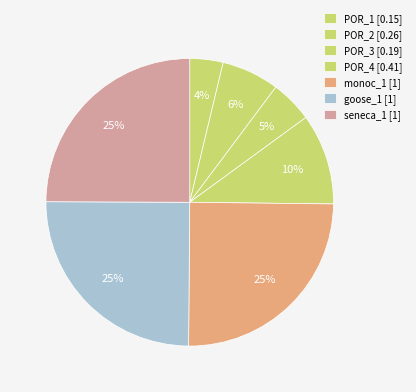

Do POR_4 and seneca_1 together represent more than half of the pie?

No